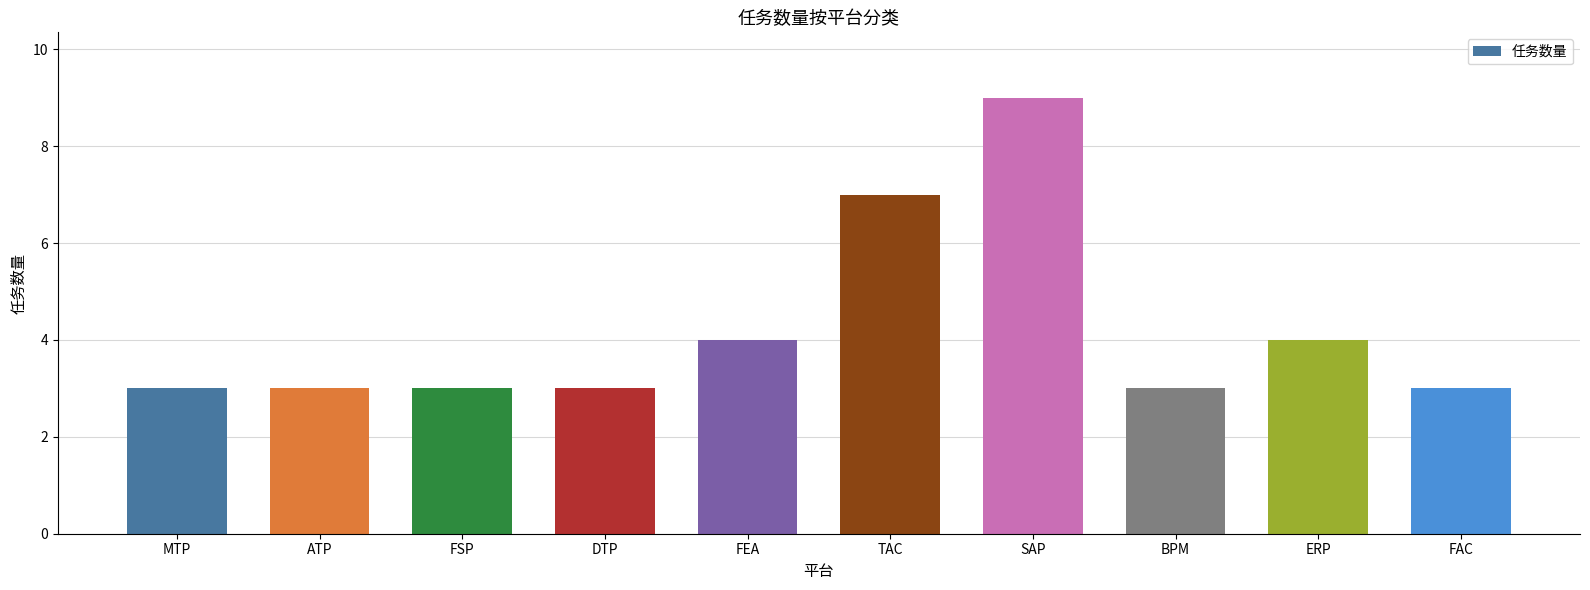

Reading left to right, transcribe all the data shown in this chart.

MTP=3	ATP=3	FSP=3	DTP=3	FEA=4	TAC=7	SAP=9	BPM=3	ERP=4	FAC=3